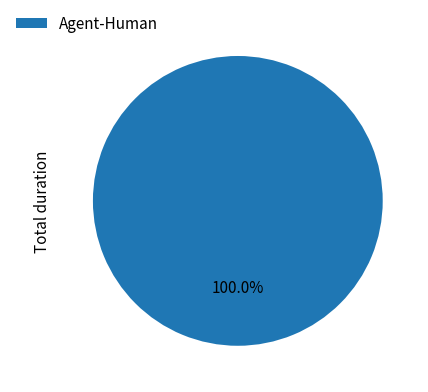

How many segments does this pie chart have?

1